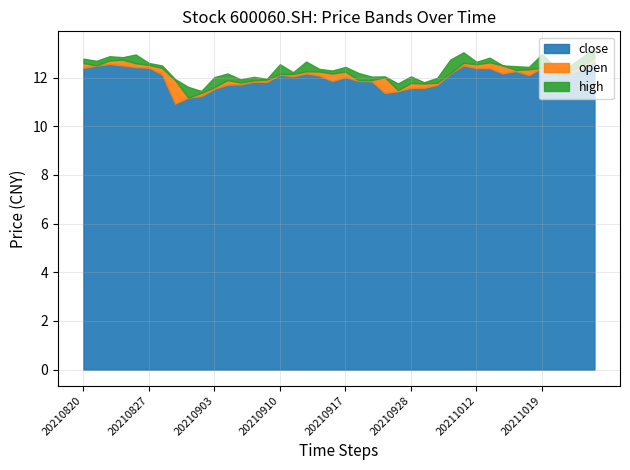

How many data points in open are above 12?

22